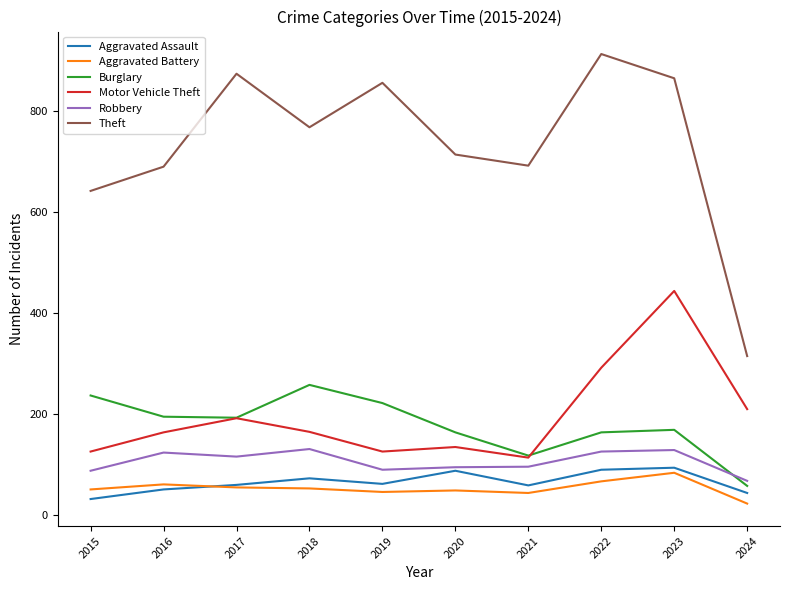

What is the average value of the Robbery series?

105